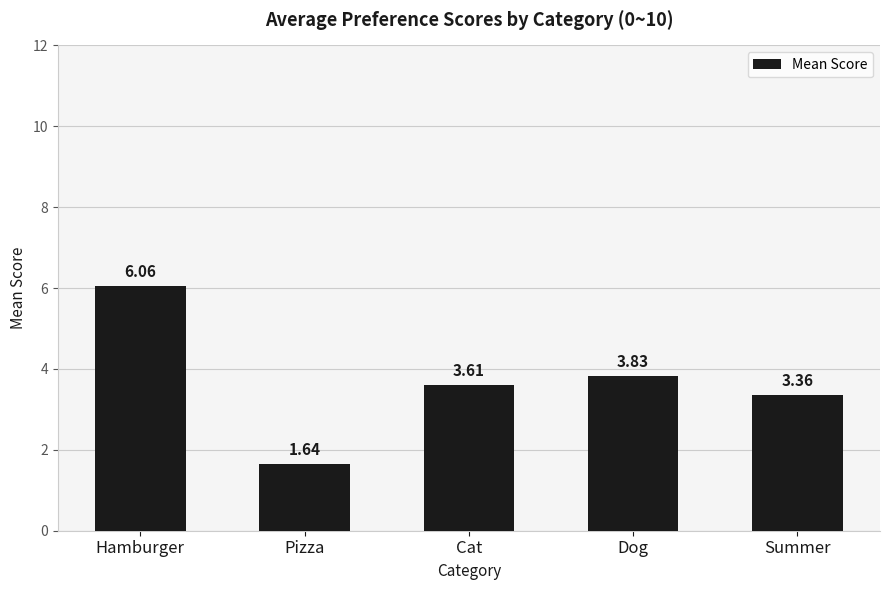

How many data points are less than 3?

1